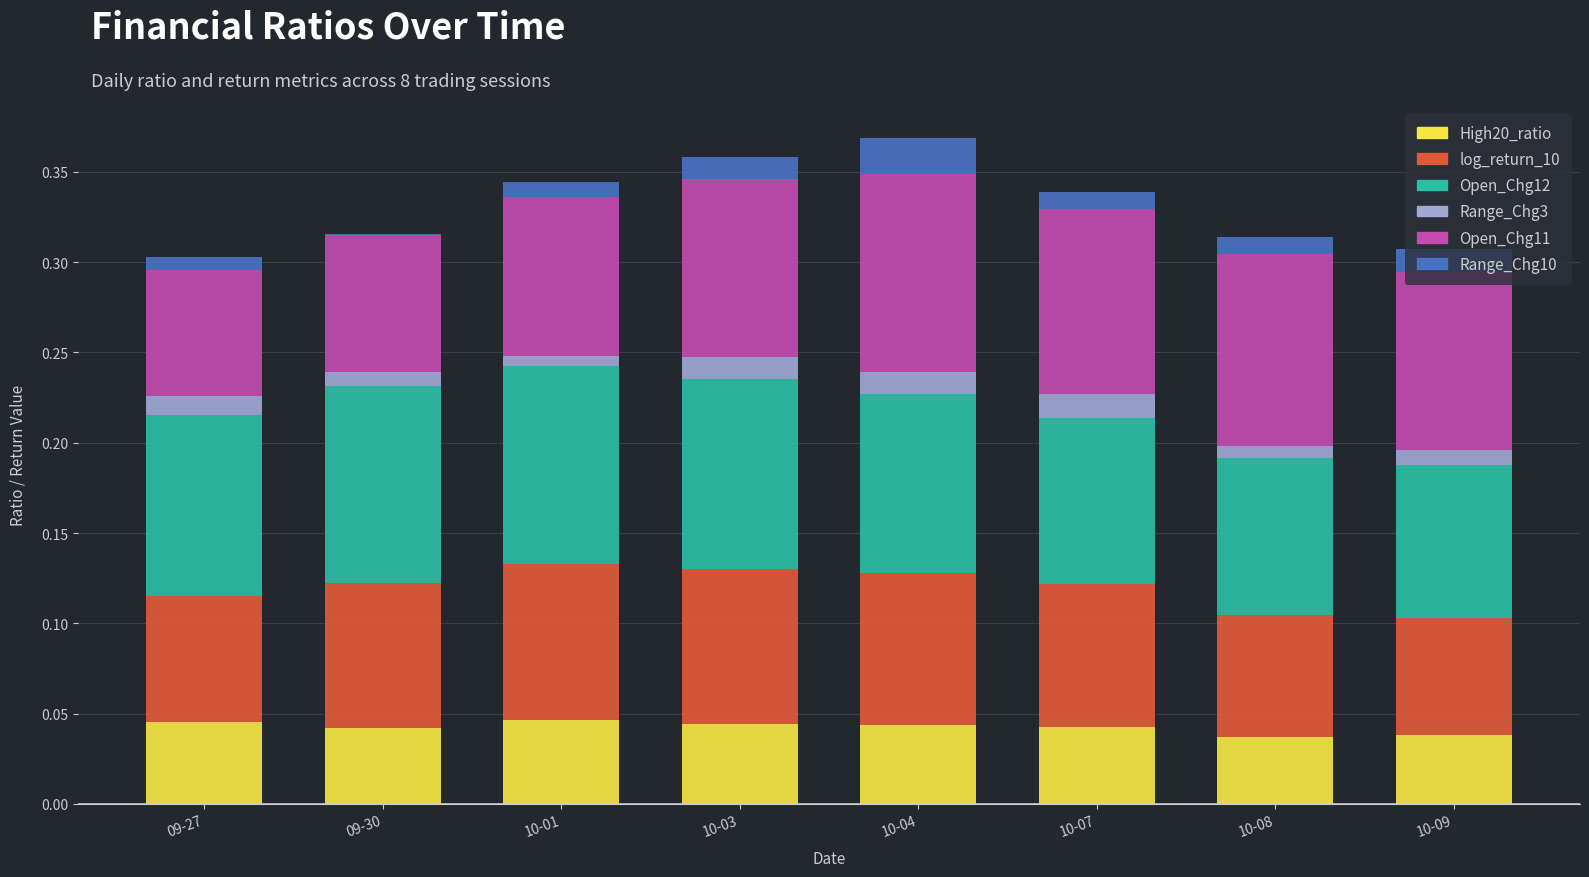

Count the number of categories in the chart.

8